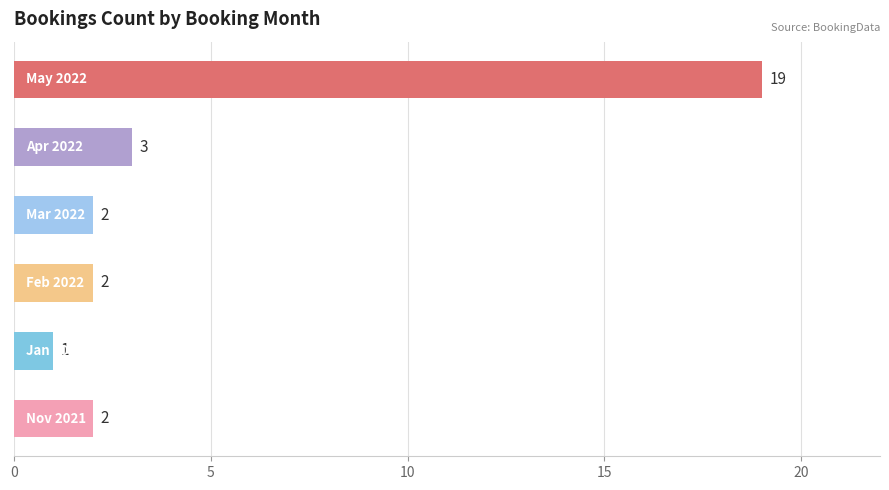

What is the greatest value displayed?

19